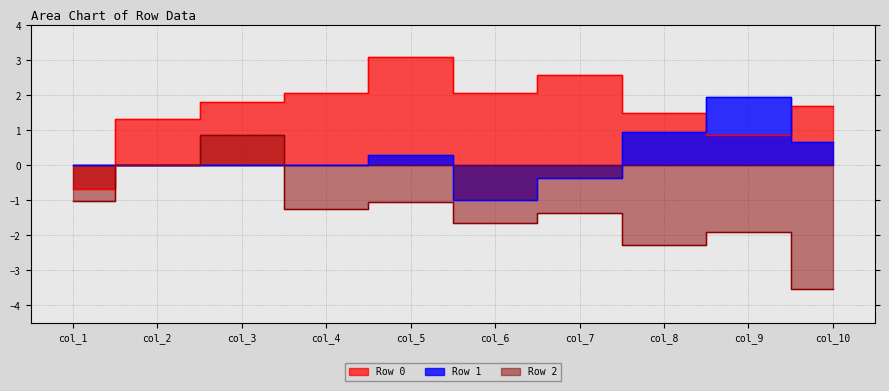

Which series changed the most between col_5 and col_9?

Row 0